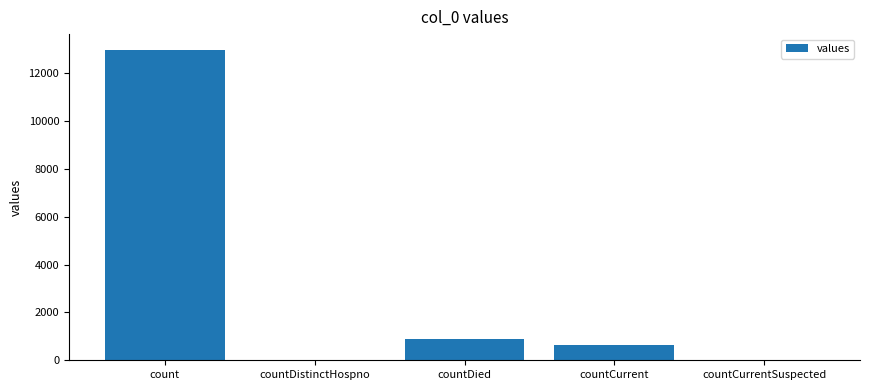

What is the sum of the values at countDistinctHospno and count?

12991